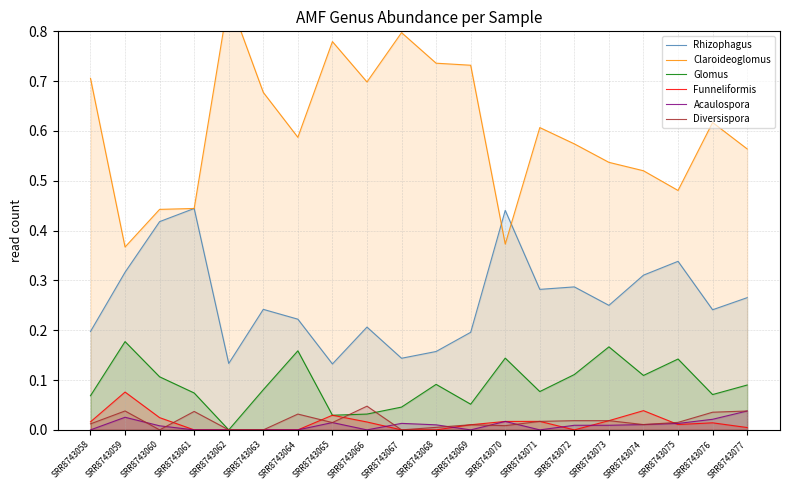

Where is Claroideoglomus nearest to the value 0?

SRR8743059